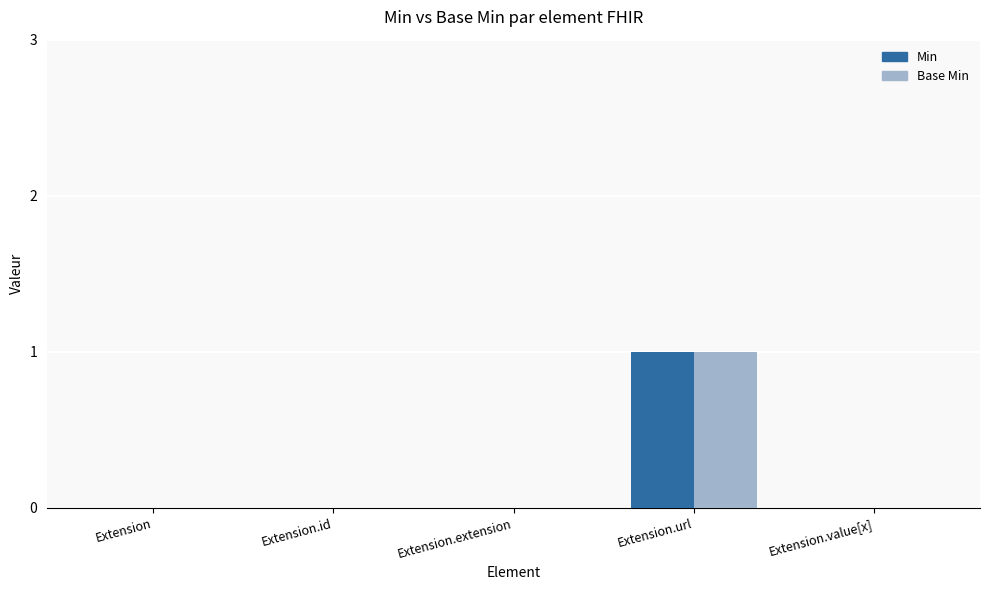

At which category does the chart reach its peak across all series?

Extension.url